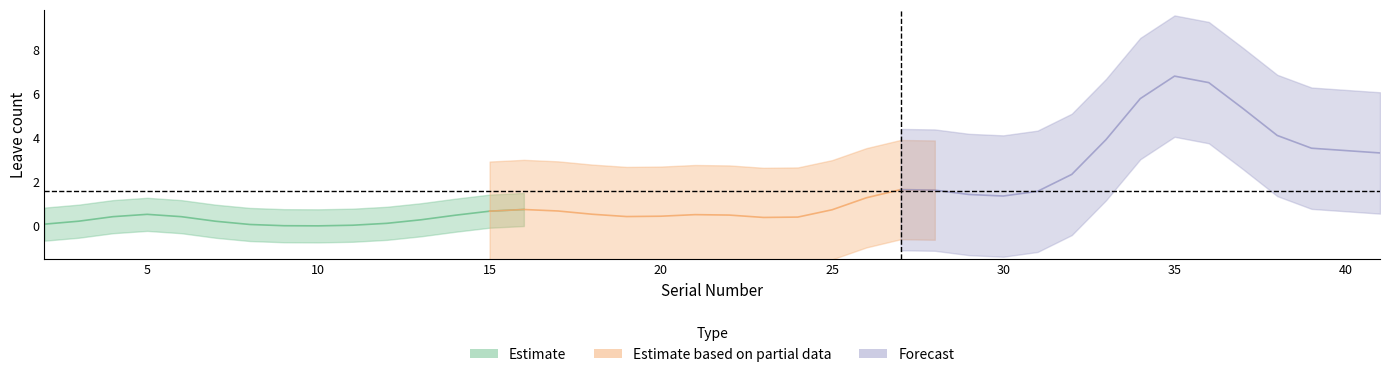

How many series are shown in this chart?

3